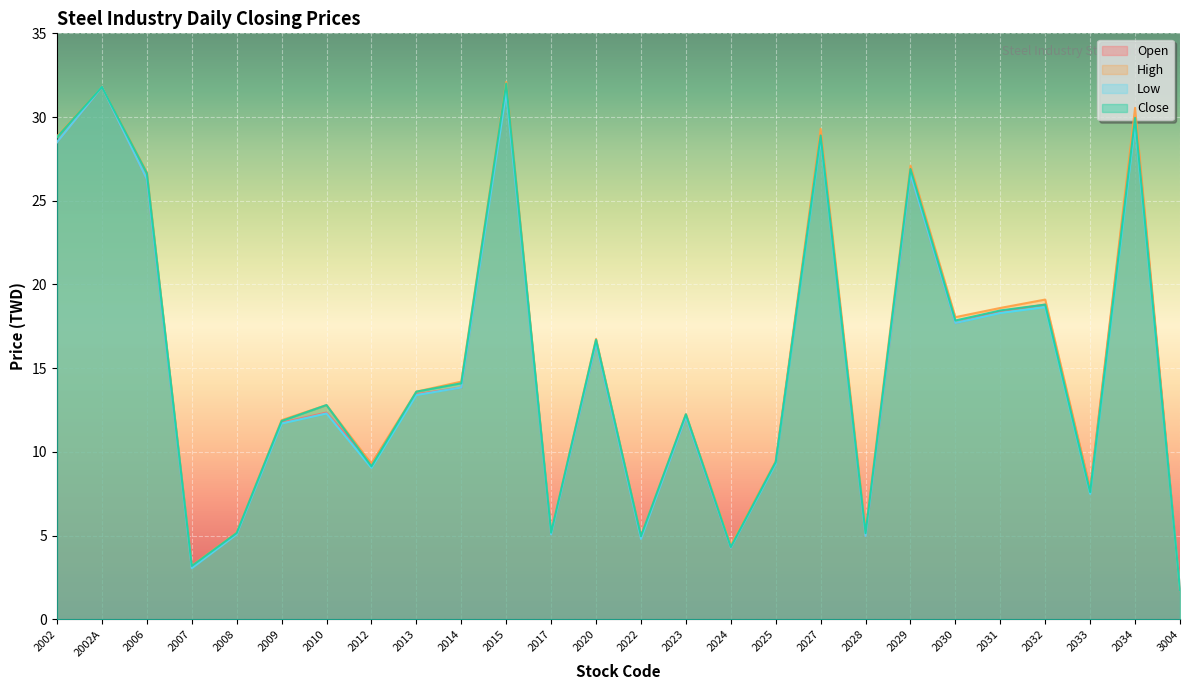

What is the difference between the Close values at 2033 and 2009?

4.2